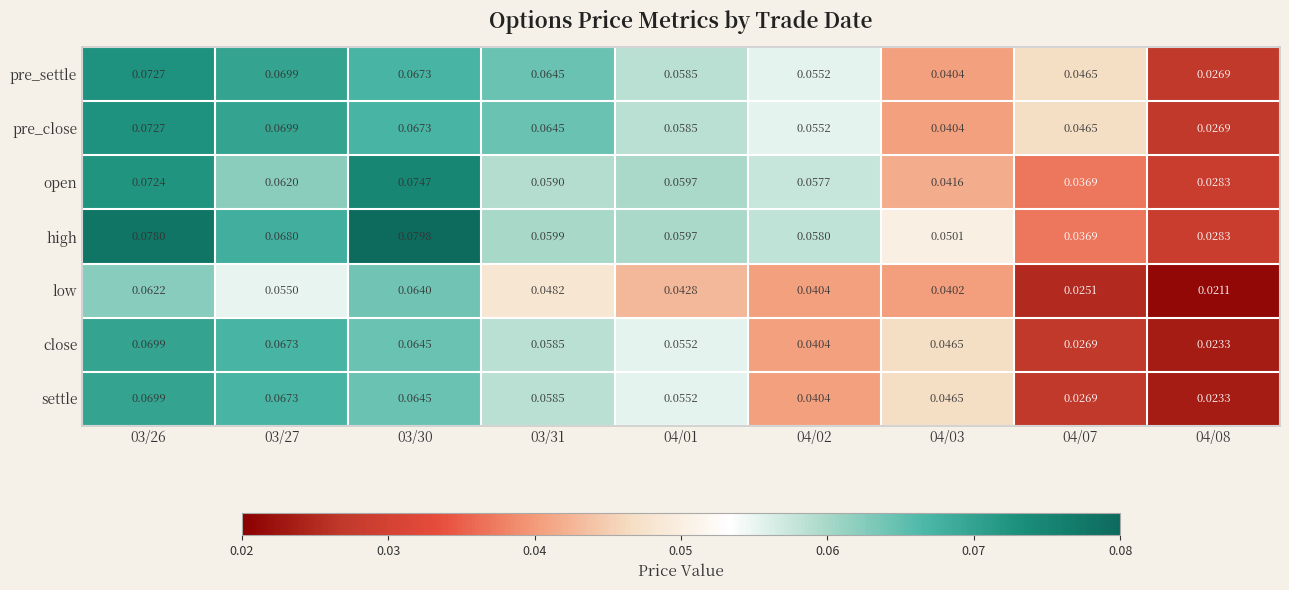

Which series has the largest total across all categories?

high